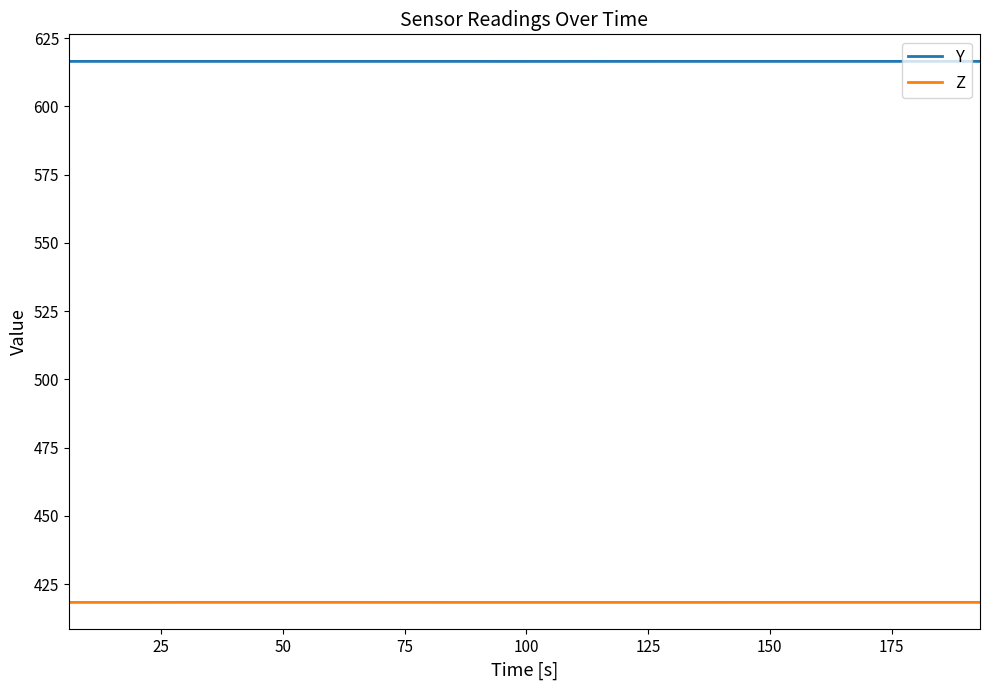

True or false: Z and Y intersect in this chart.

False